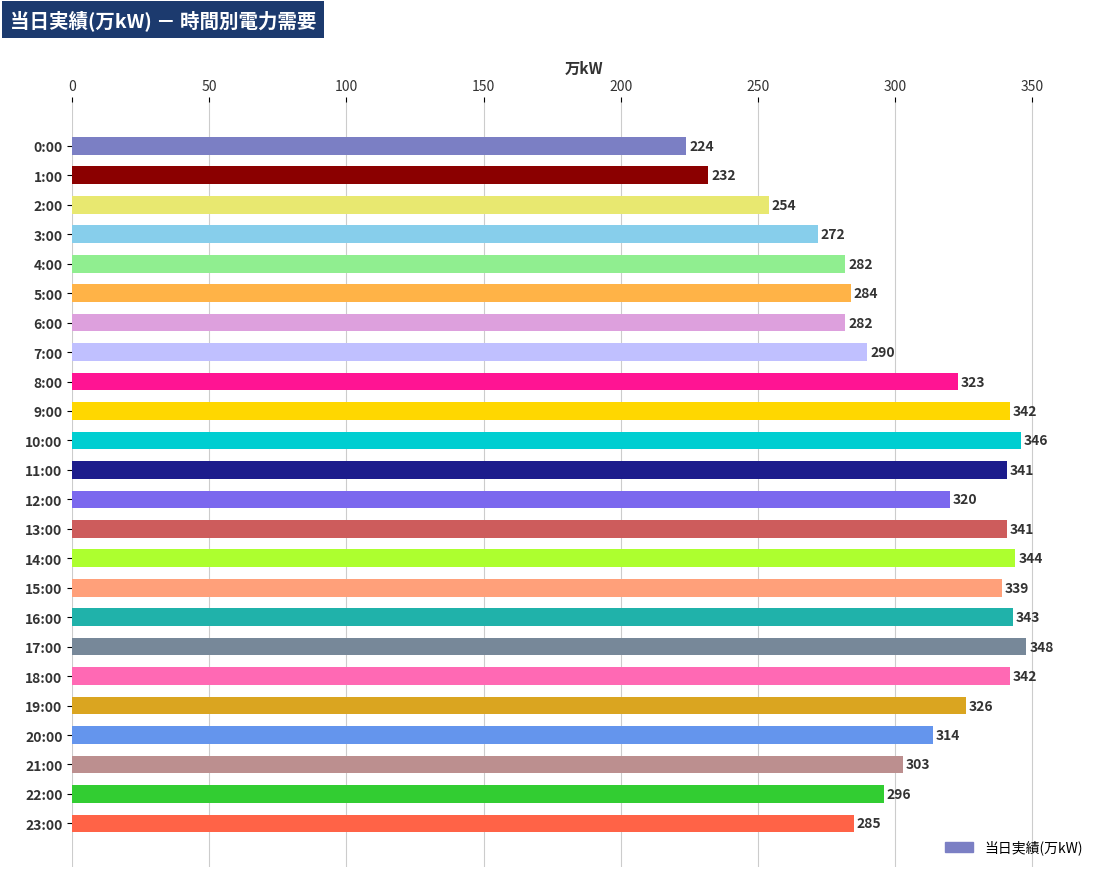

What is the minimum value shown in the chart?

224